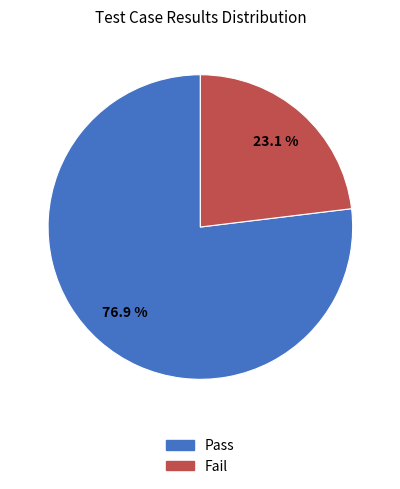

Which slice represents more than half of the pie?

Pass